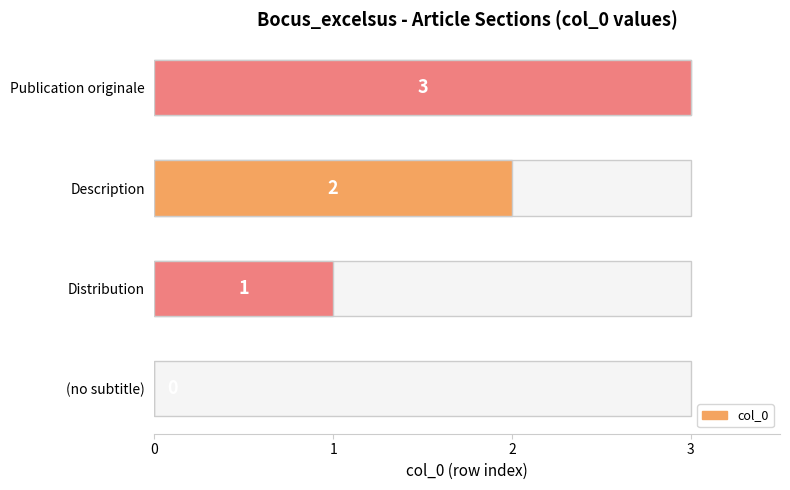

Which has a higher value, Distribution or (no subtitle)?

Distribution